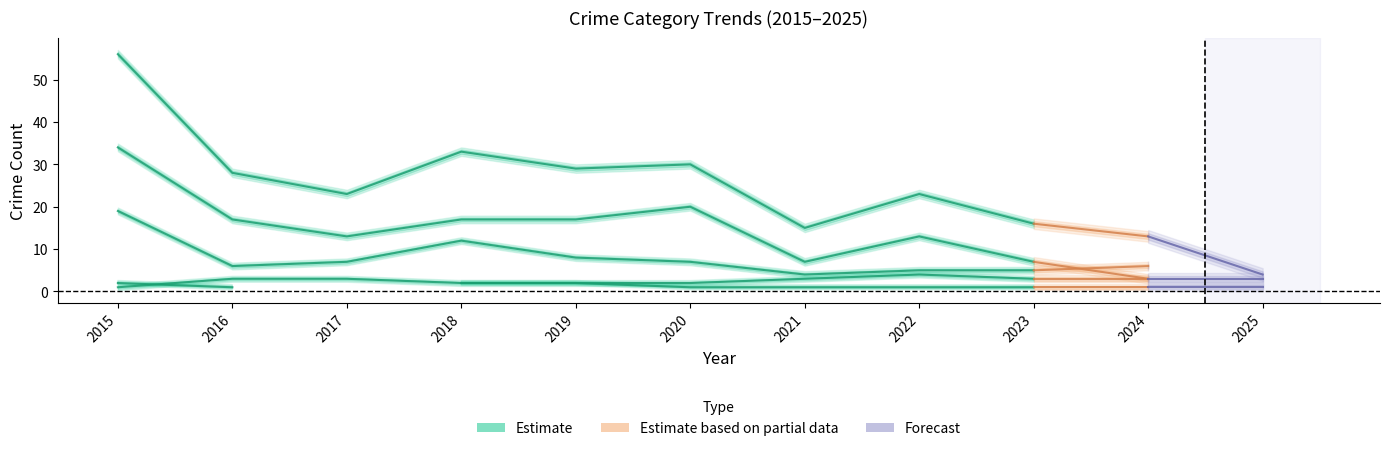

Reading left to right, what are all the values shown in this chart?

Aggravated Assault: 2015=2	2016=1	2017=0	2018=2	2019=2	2020=1	2021=1	2022=1	2023=1	2024=1	2025=1
Aggravated Battery: 2015=1	2016=3	2017=3	2018=2	2019=2	2020=2	2021=3	2022=4	2023=3	2024=3	2025=0
Robbery: 2015=19	2016=6	2017=7	2018=12	2019=8	2020=7	2021=4	2022=5	2023=5	2024=6	2025=0
Theft: 2015=34	2016=17	2017=13	2018=17	2019=17	2020=20	2021=7	2022=13	2023=7	2024=3	2025=3
Total: 2015=56	2016=28	2017=23	2018=33	2019=29	2020=30	2021=15	2022=23	2023=16	2024=13	2025=4